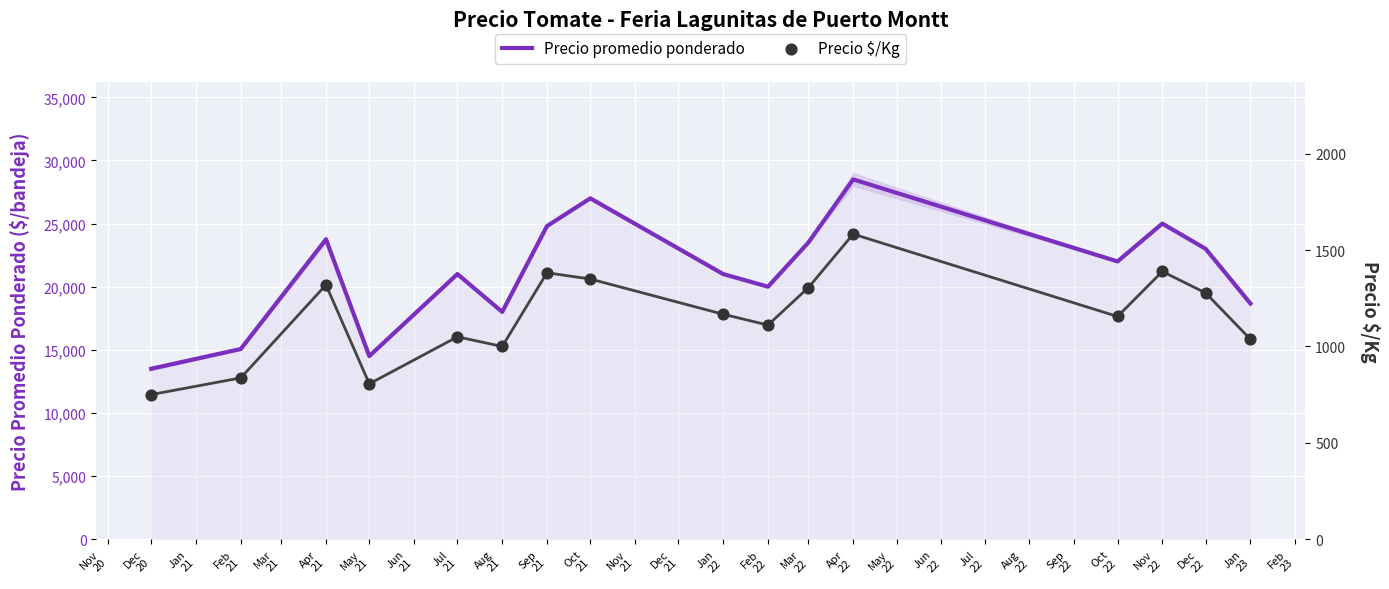

What are all the series names shown in the legend?

Precio promedio ponderado, Precio $/Kg